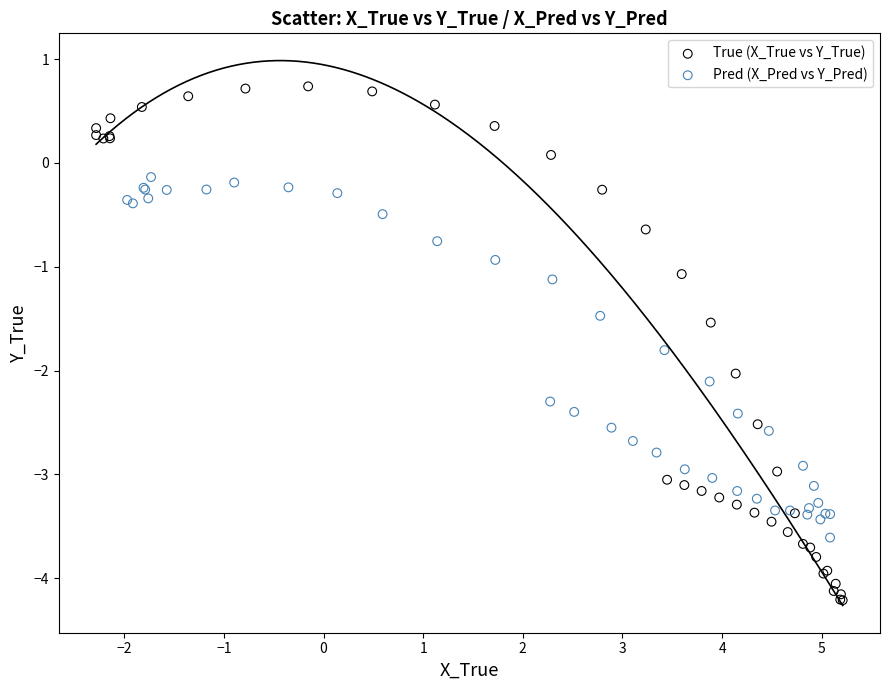

Which series has the widest spread of Y values?

True (X_True vs Y_True)